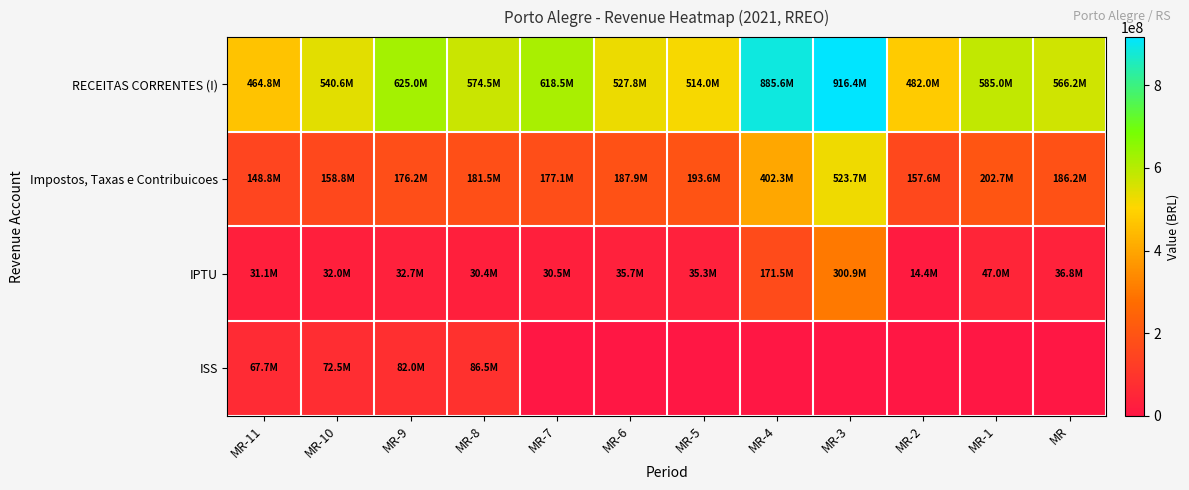

What is the total value across all series at MR-6?

751456500.5